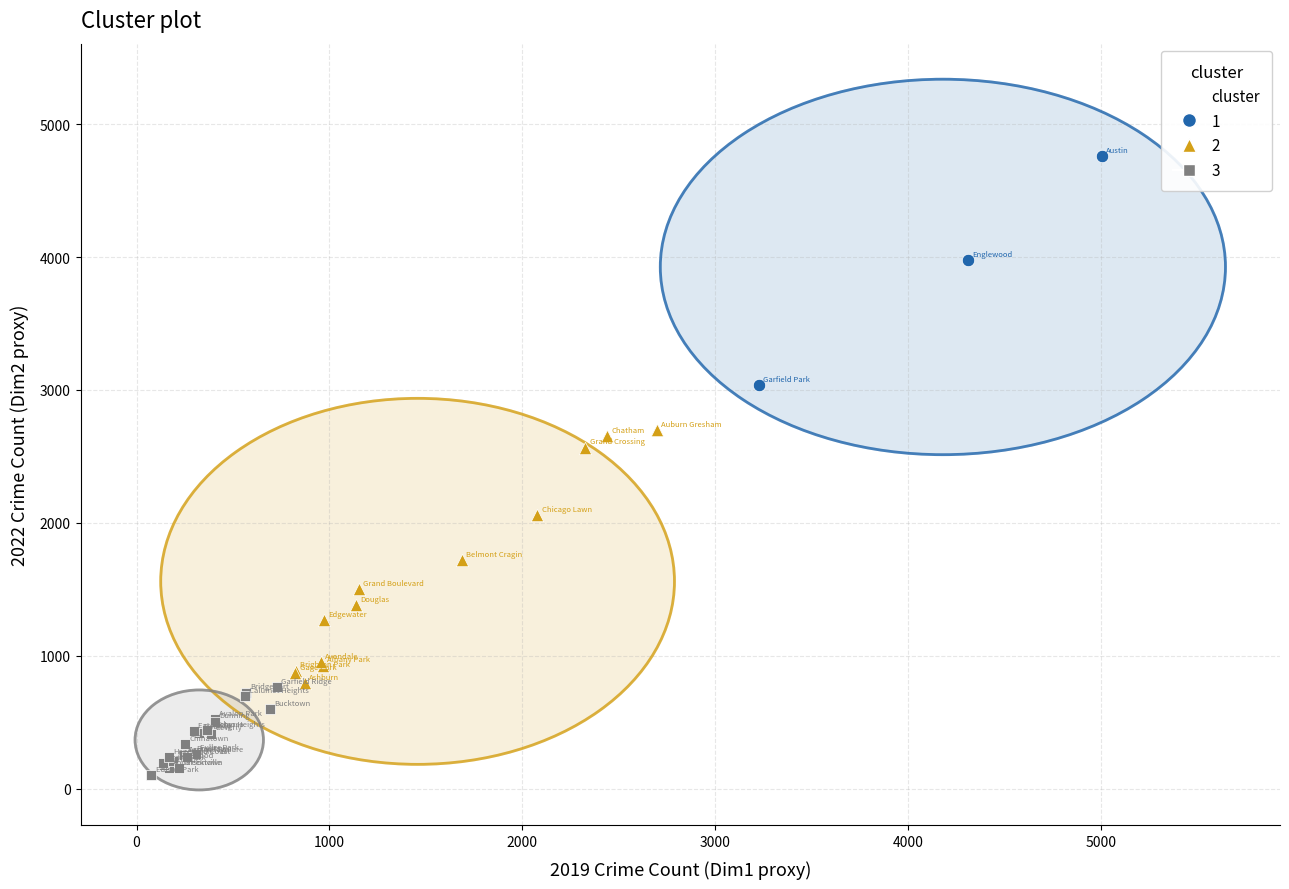

Which series reaches the minimum Y coordinate?

3